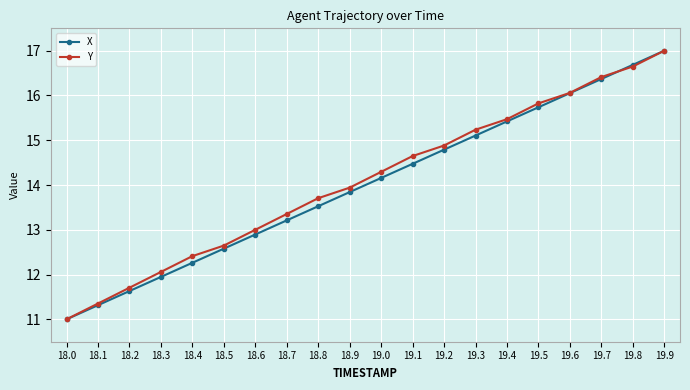

What are all the series names shown in the legend?

X, Y